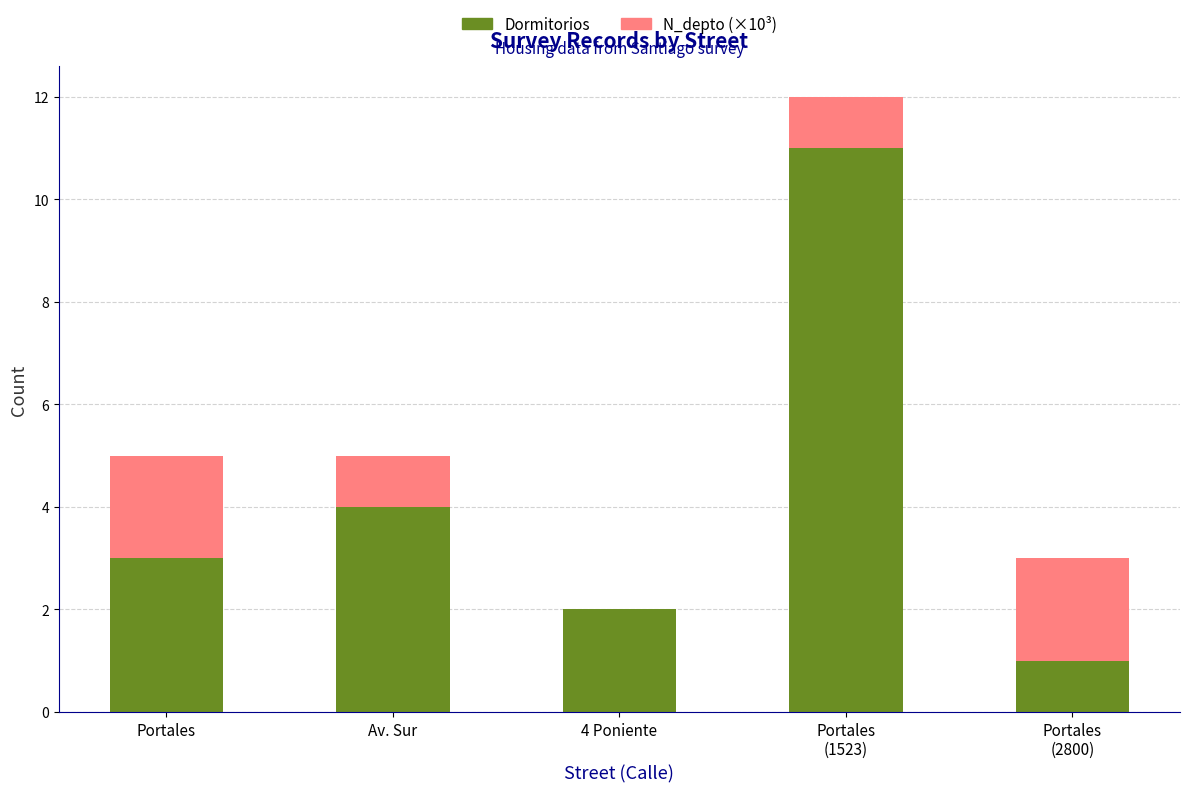

What is the highest value of the Dormitorios series?

11